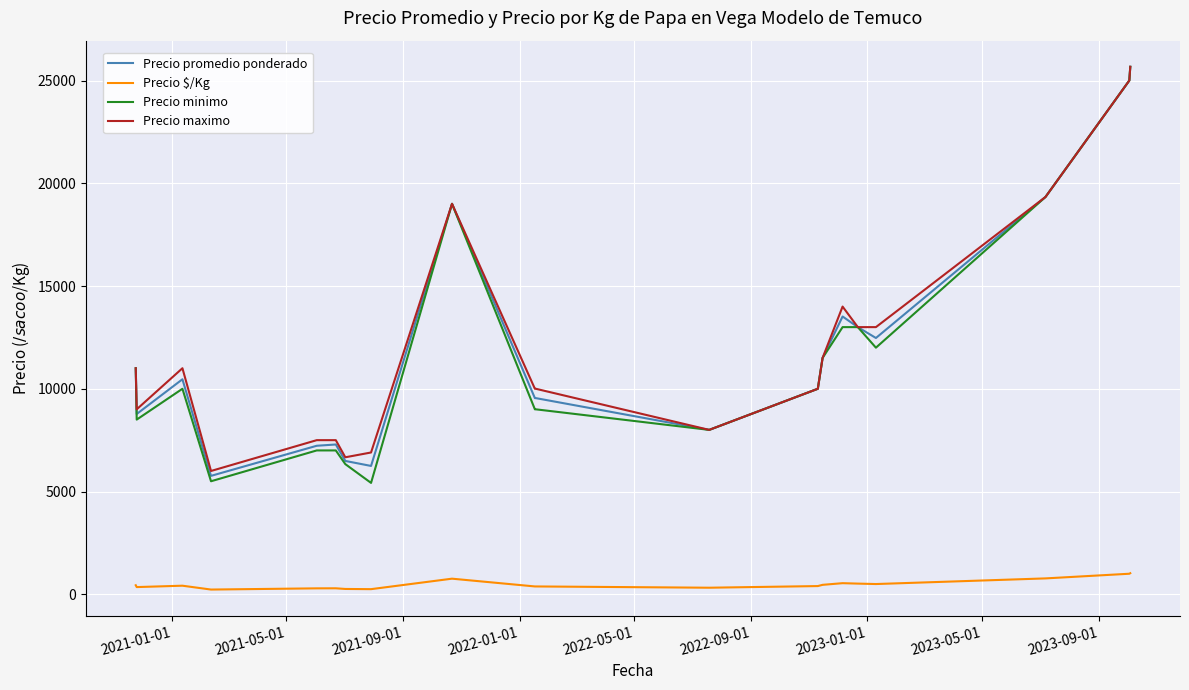

True or false: Precio minimo and Precio $/Kg cross at least once.

False